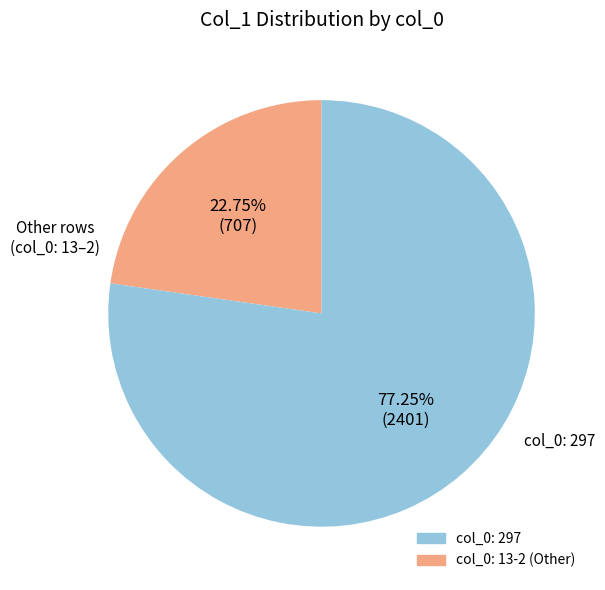

Does any single category account for the majority?

Yes